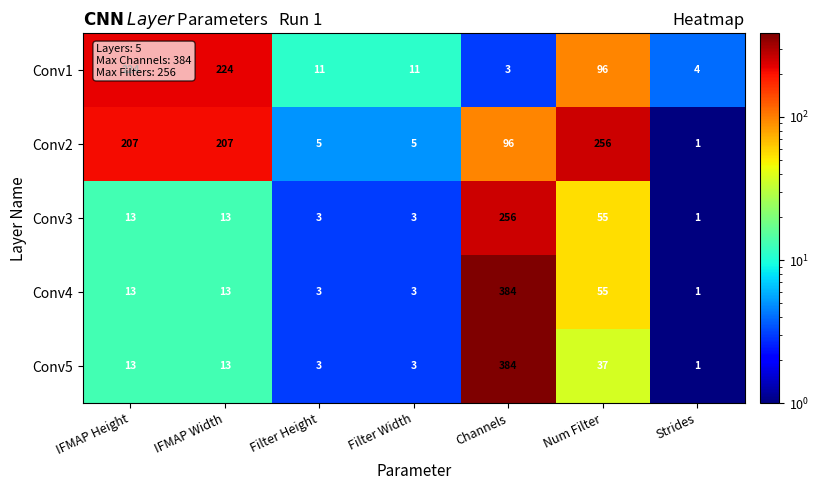

True or false: Conv4 has a value of 13 at IFMAP Height.

True